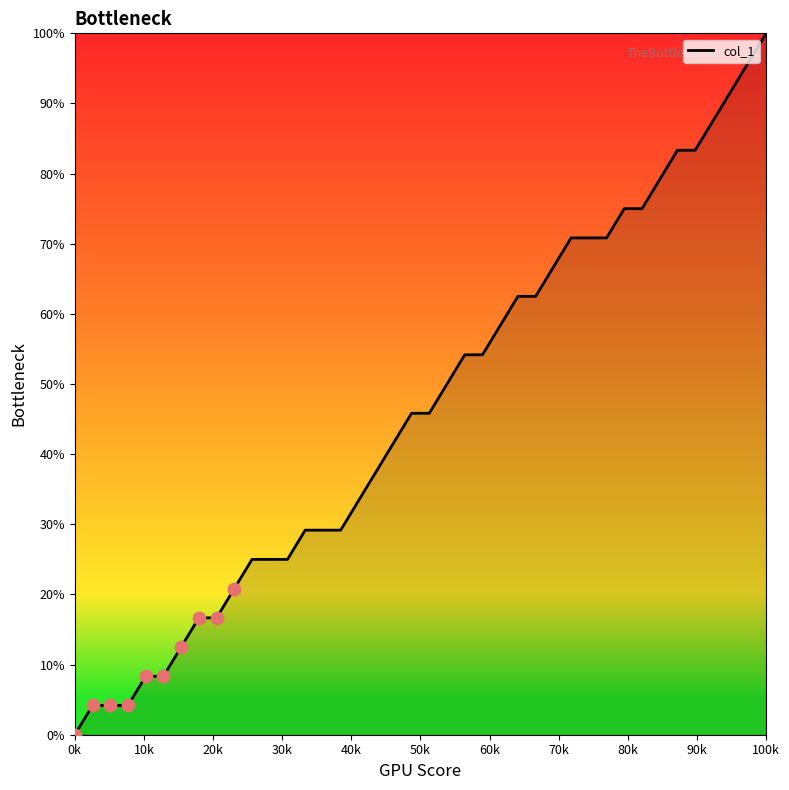

What is the difference between the maximum and minimum values?

100.0